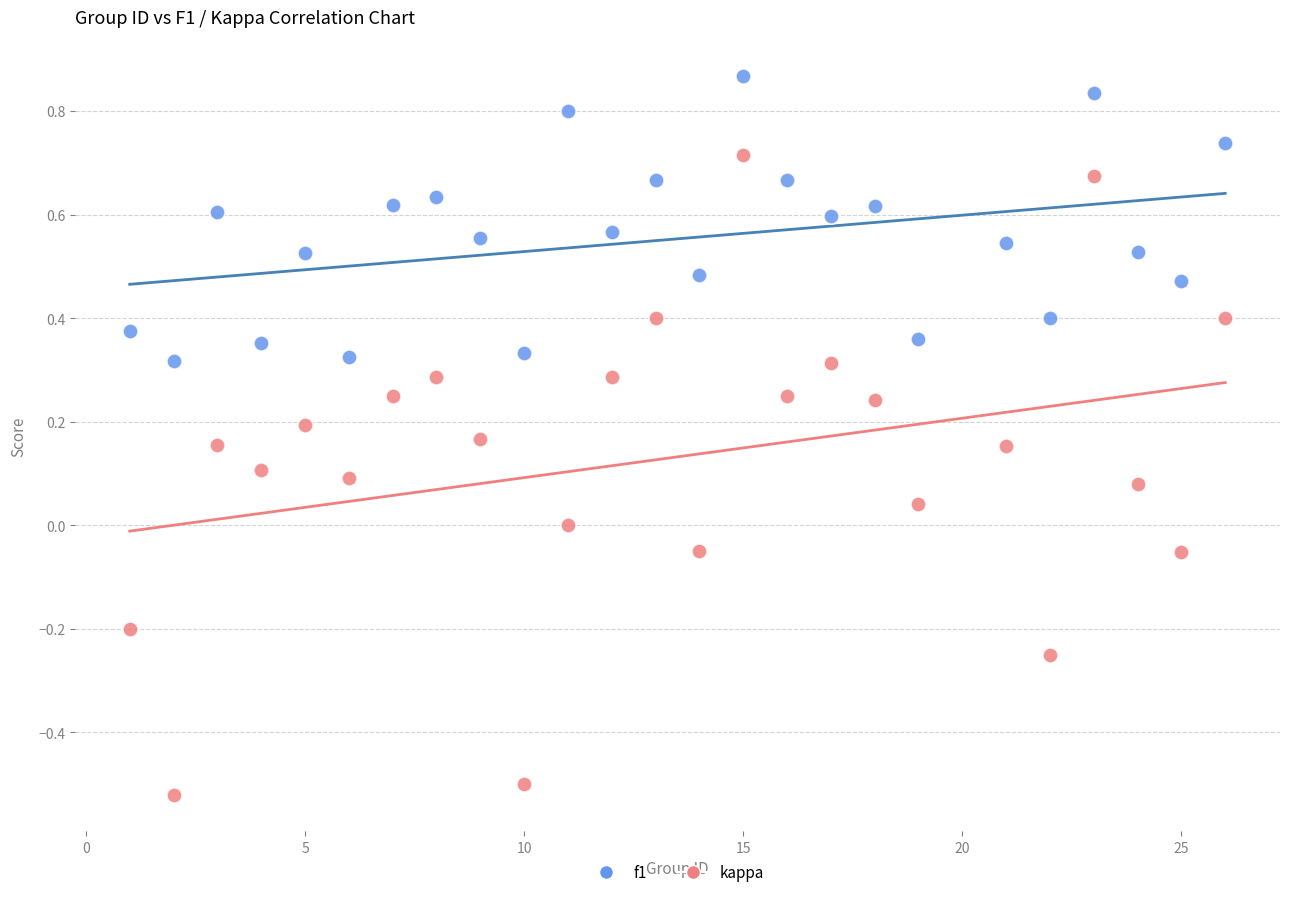

Which series has the largest Y range (max minus min)?

kappa